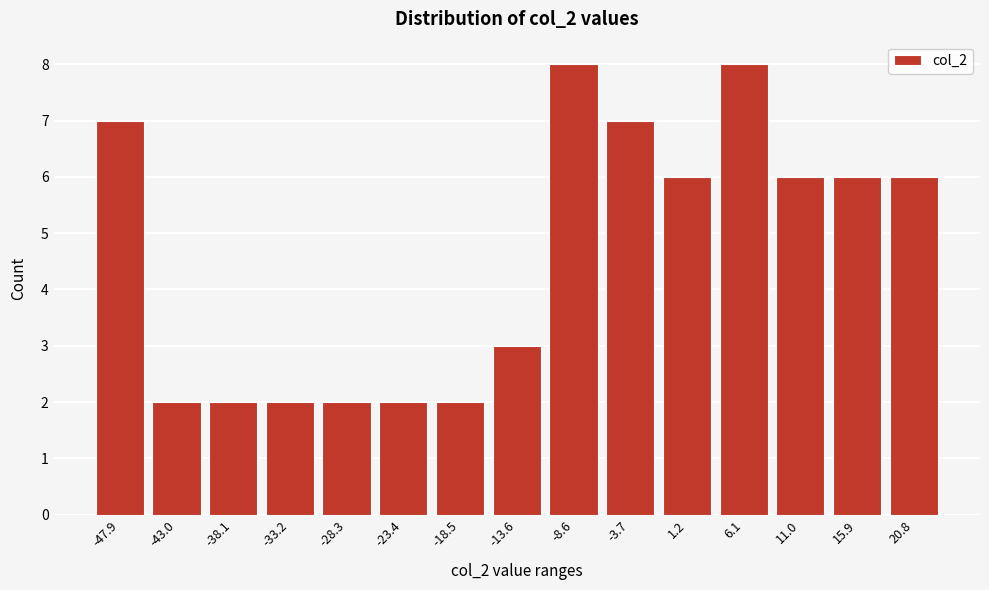

Reading left to right, extract all data points from this chart.

-47.9=7	-43.0=2	-38.1=2	-33.2=2	-28.3=2	-23.4=2	-18.5=2	-13.6=3	-8.6=8	-3.7=7	1.2=6	6.1=8	11.0=6	15.9=6	20.8=6